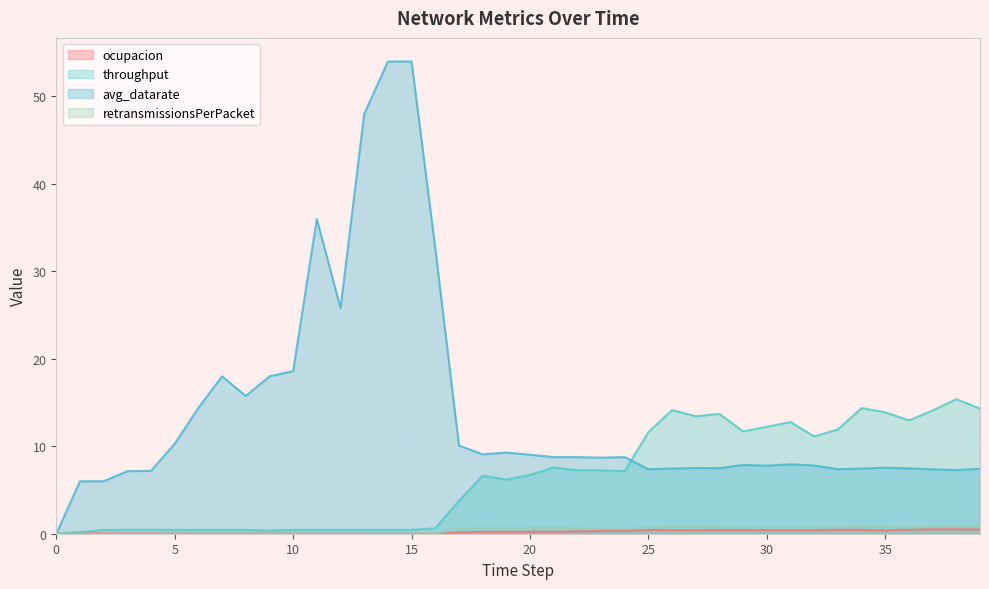

How many retransmissionsPerPacket values are between 0 and 1?

40